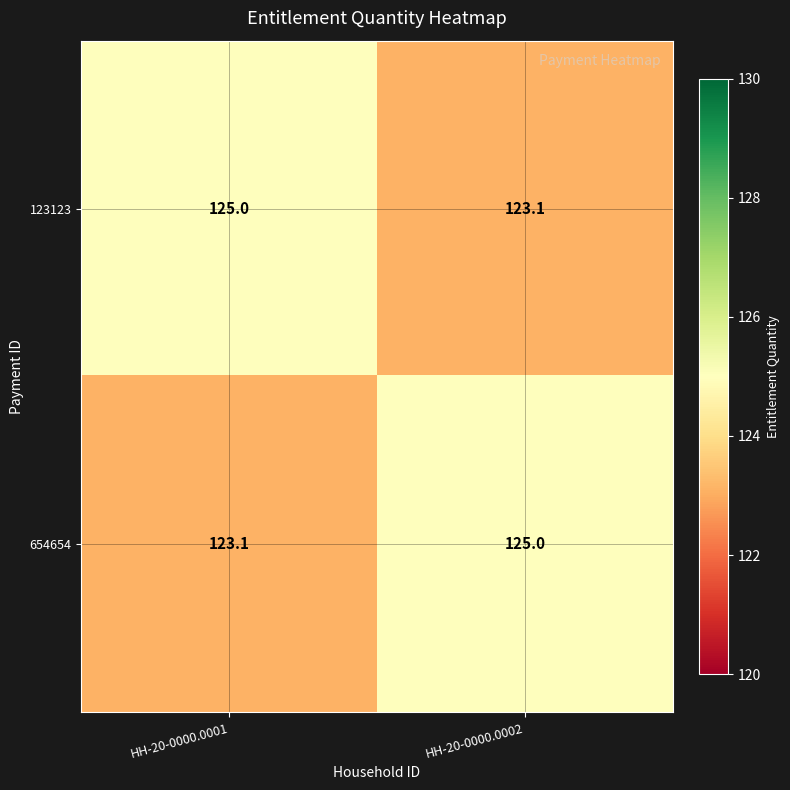

Which category has the lowest value in the 123123 series?

HH-20-0000.0002